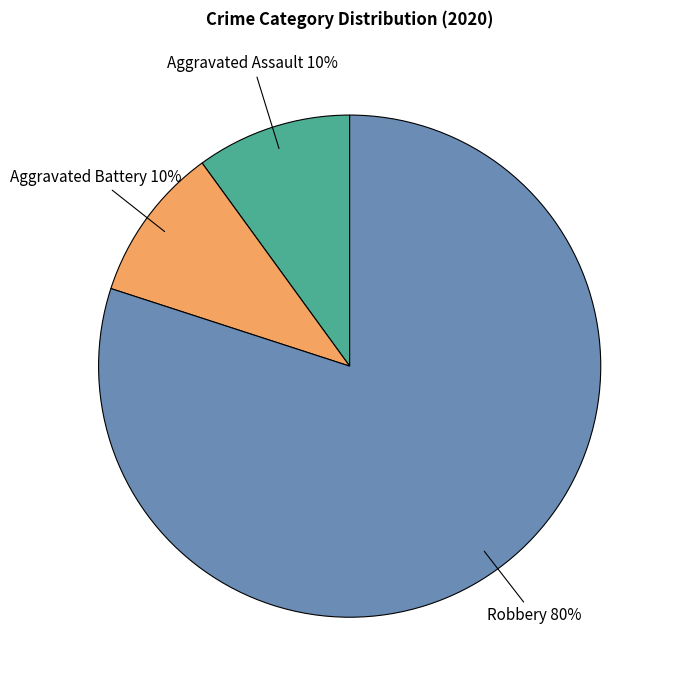

Is there any slice that represents more than half of the pie?

Yes